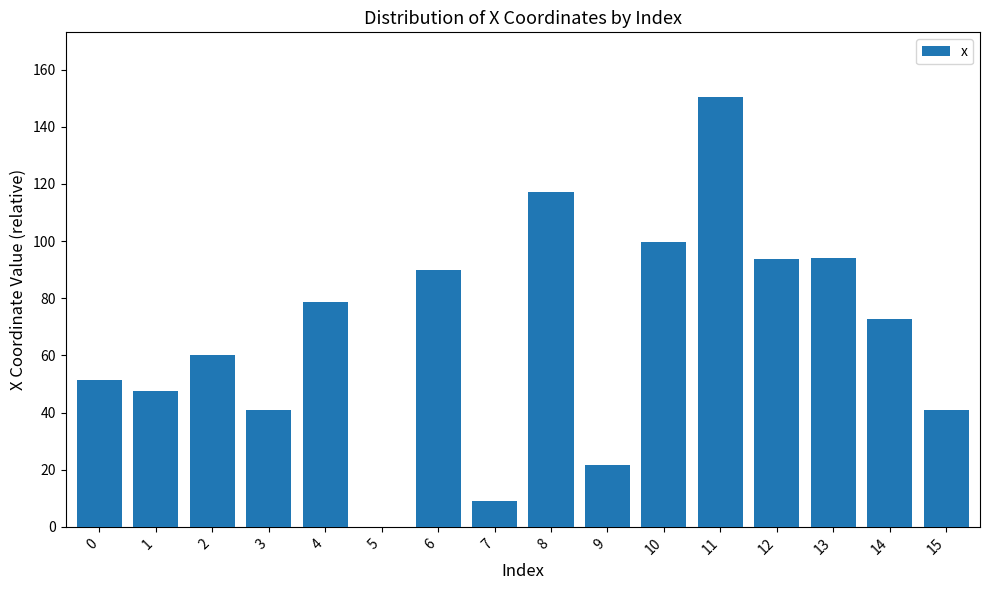

What is the sum of the values at 4 and 5?

78.6